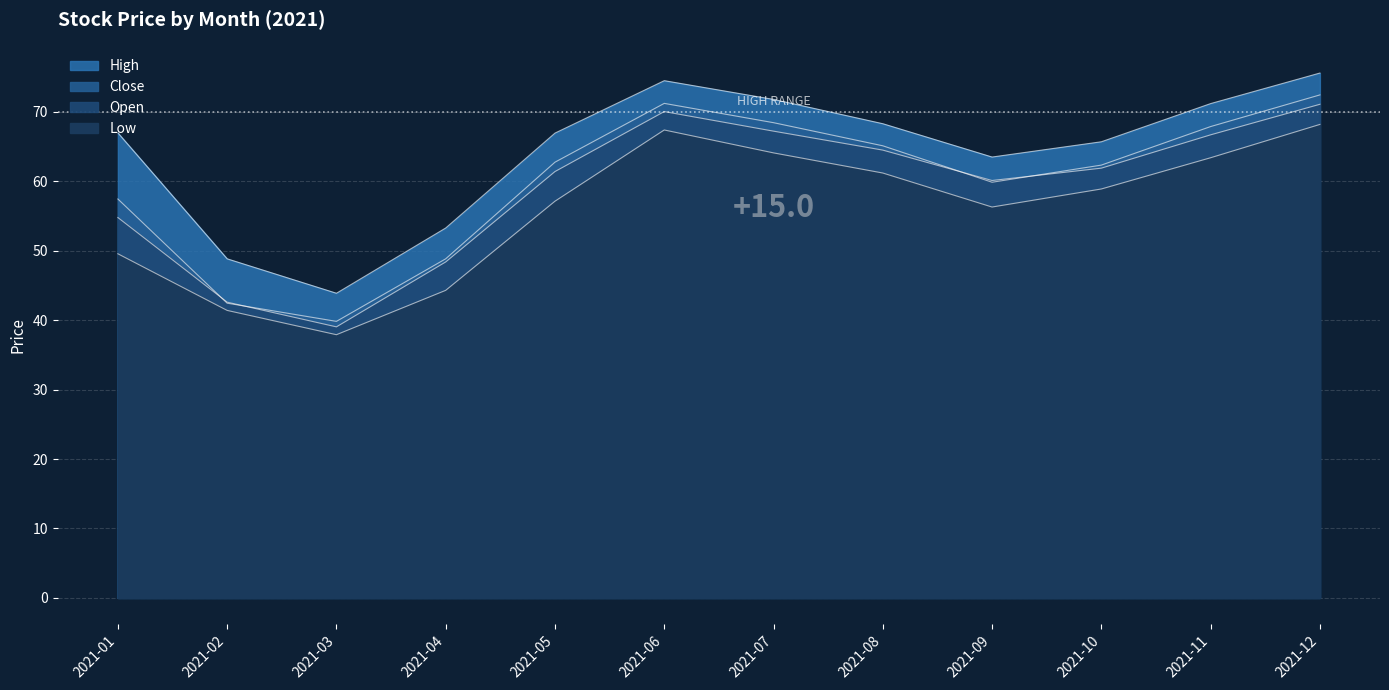

What is the sum of all open values?

707.8